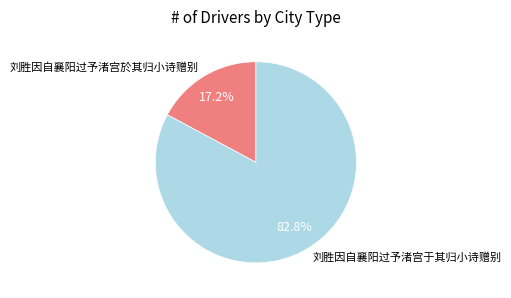

To the nearest percent, what is the average slice percentage?

50%